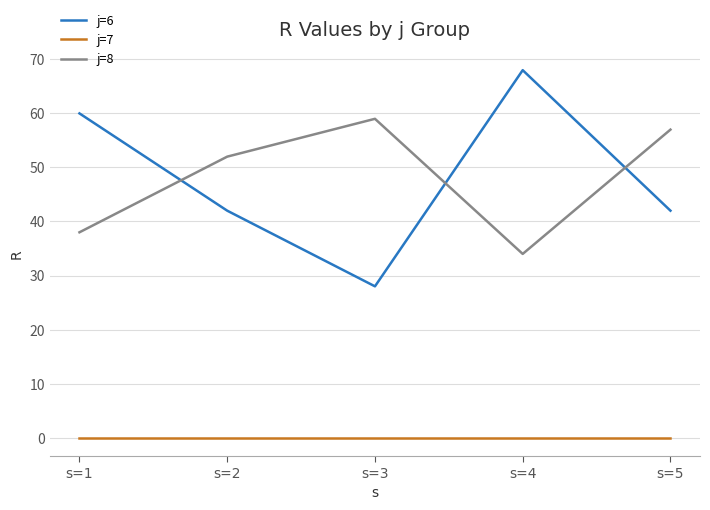

What is the total value across all series at s=3?

87